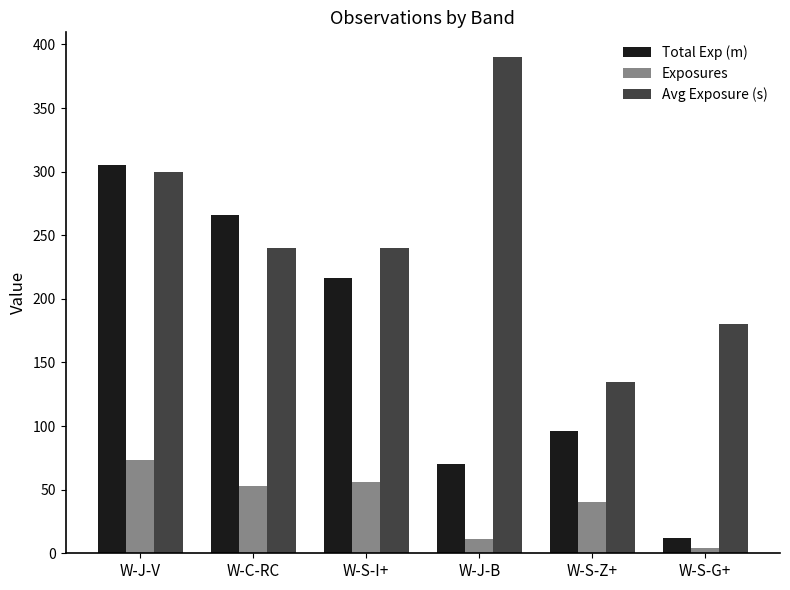

What is the lowest value of the Exposures series?

4.0